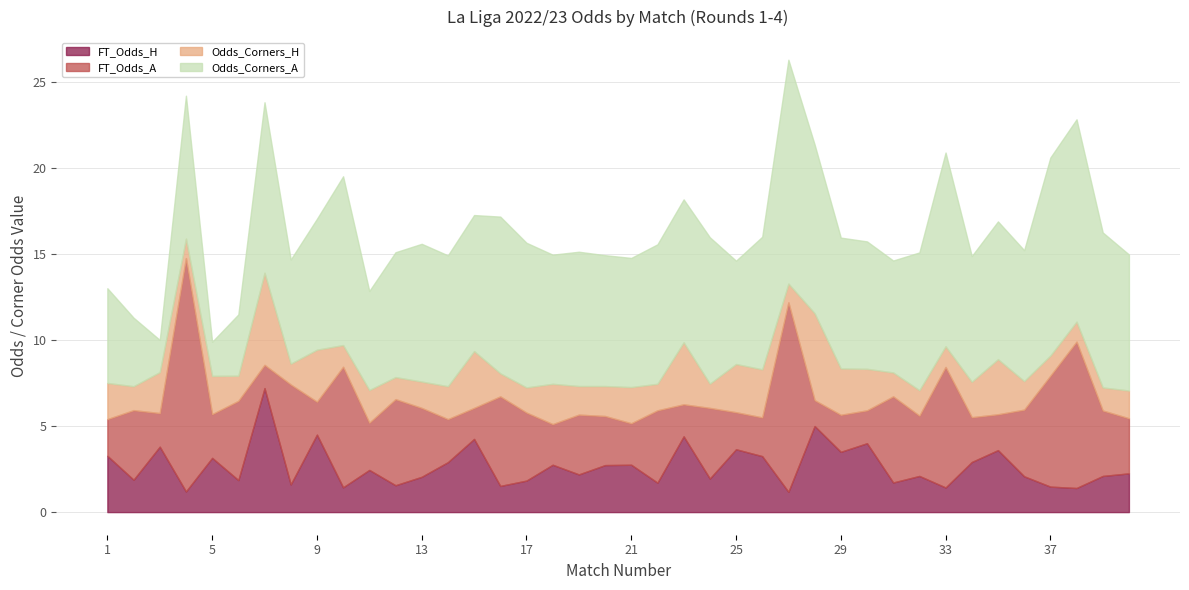

Which series changed the most between 6 and 9?

Odds_Corners_A